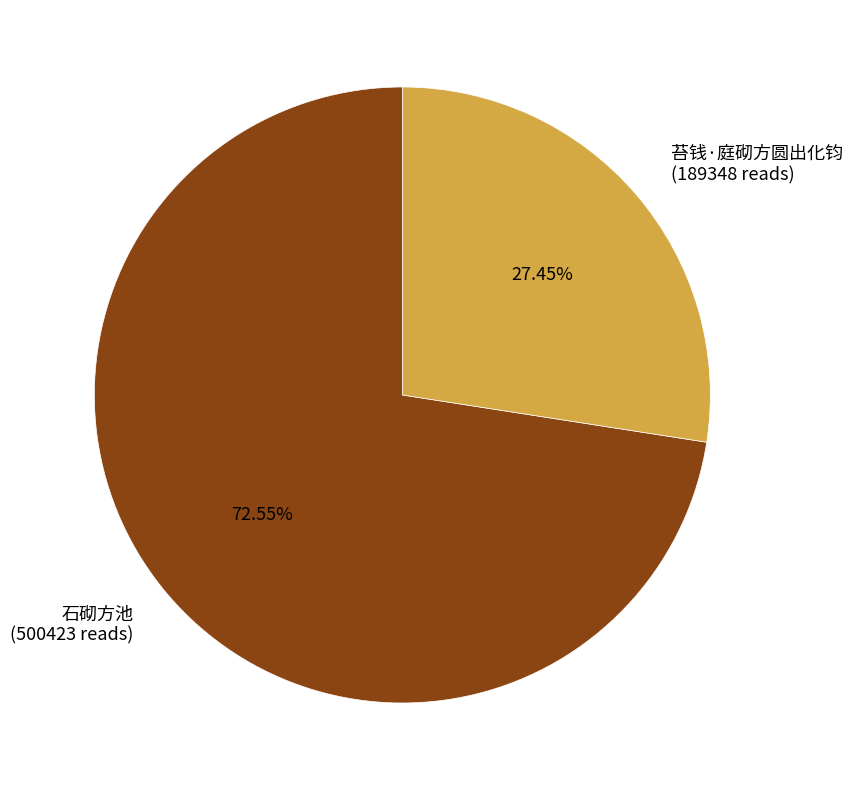

Is there any slice that represents more than half of the pie?

Yes